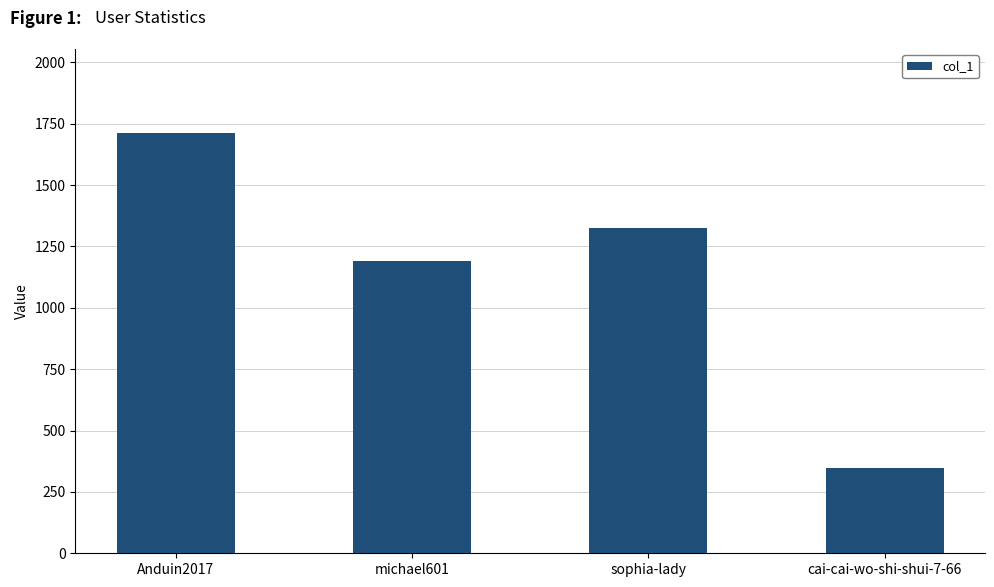

What position from the left is michael601?

2